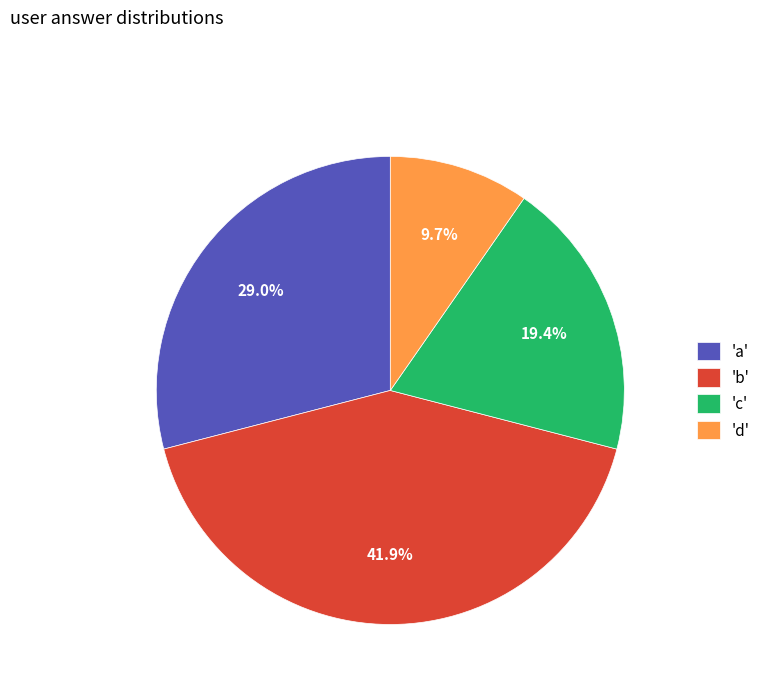

Is the sum of 'a' and 'c' greater than half?

No